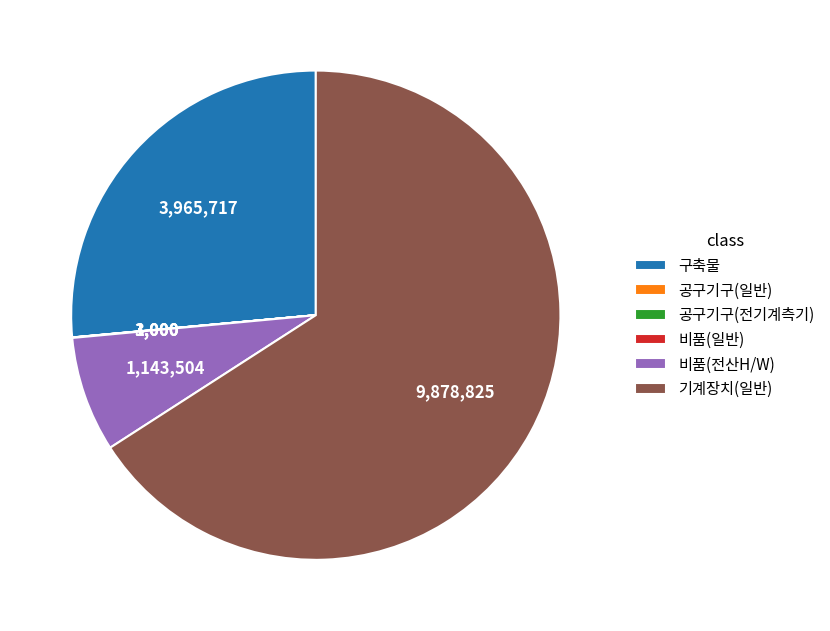

Which slice is the largest?

기계장치(일반)